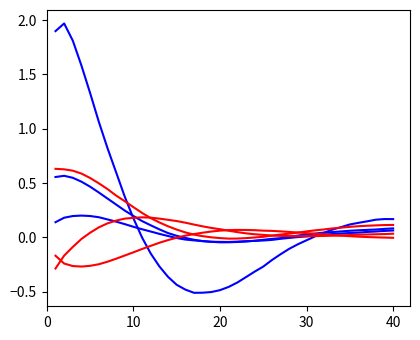

Does the chart have visible grid lines?

No